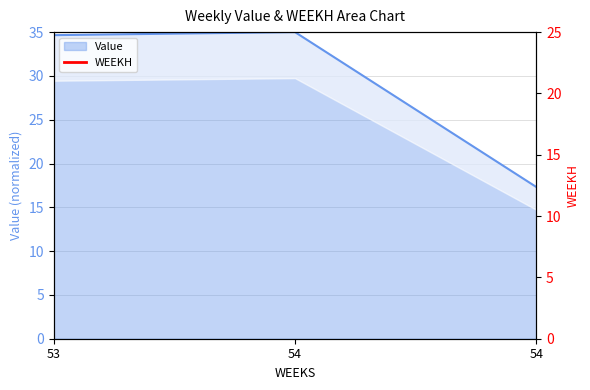

What is the change in value from 53 to 54?

+1